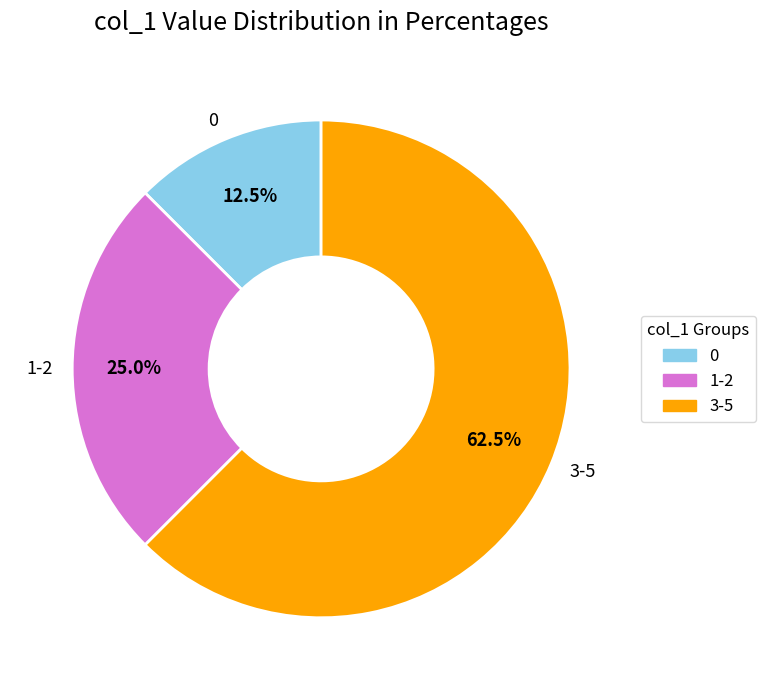

Which slice is the largest?

3-5